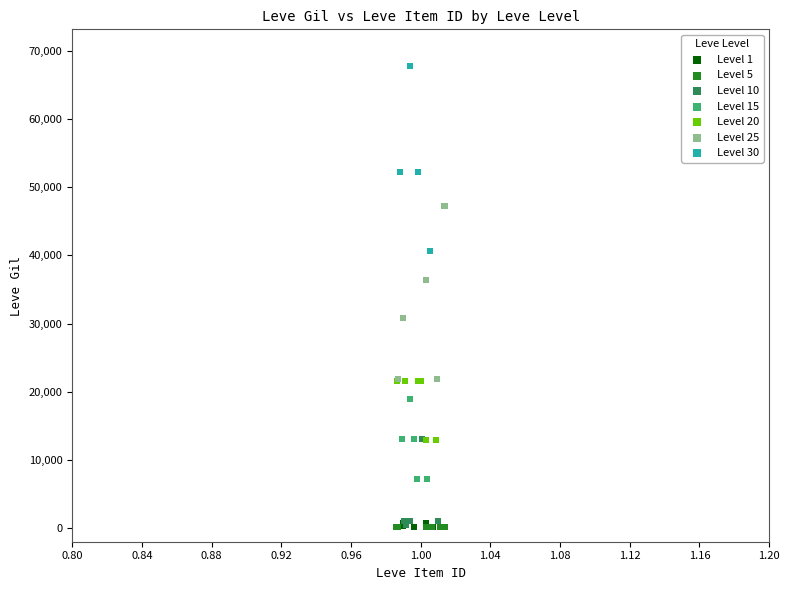

Which series has the widest spread of Y values?

Level 30